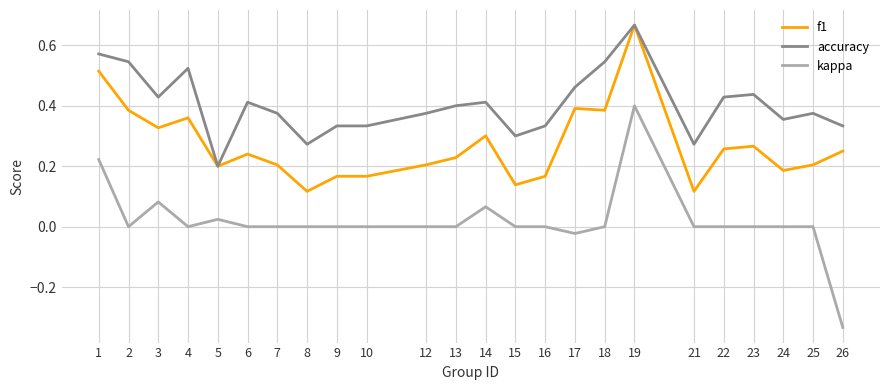

What are all the series names shown in the legend?

f1, accuracy, kappa